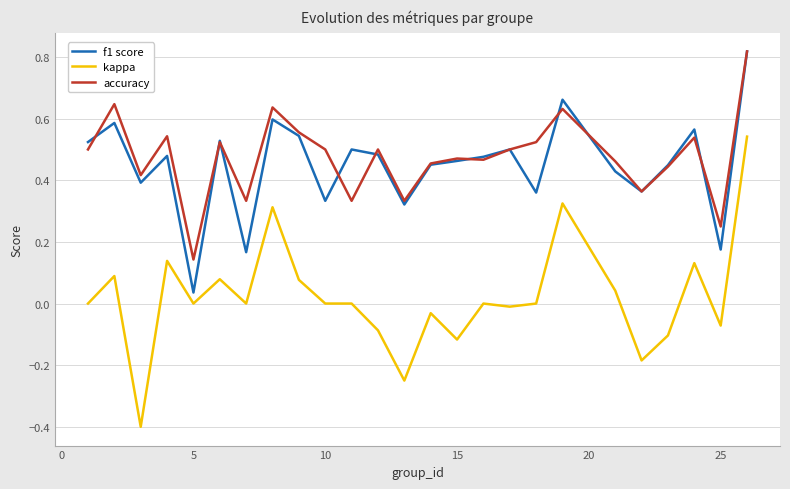

True or false: kappa and f1 score intersect in this chart.

False